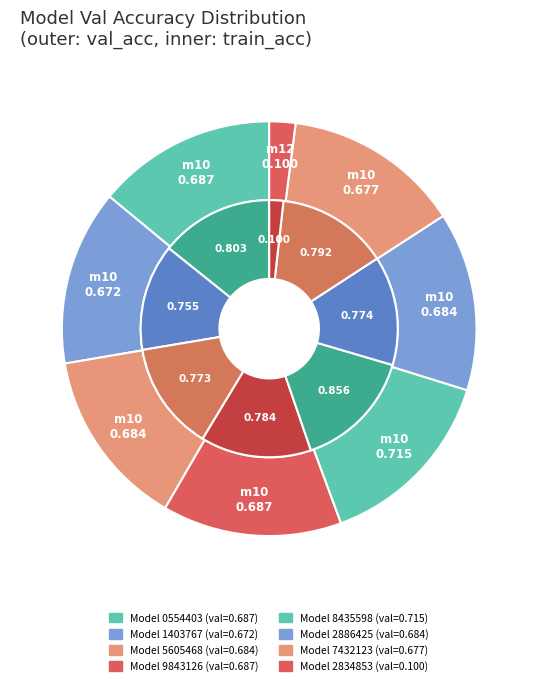

What is the total percentage of 5 and train_accuracy?

27.6%